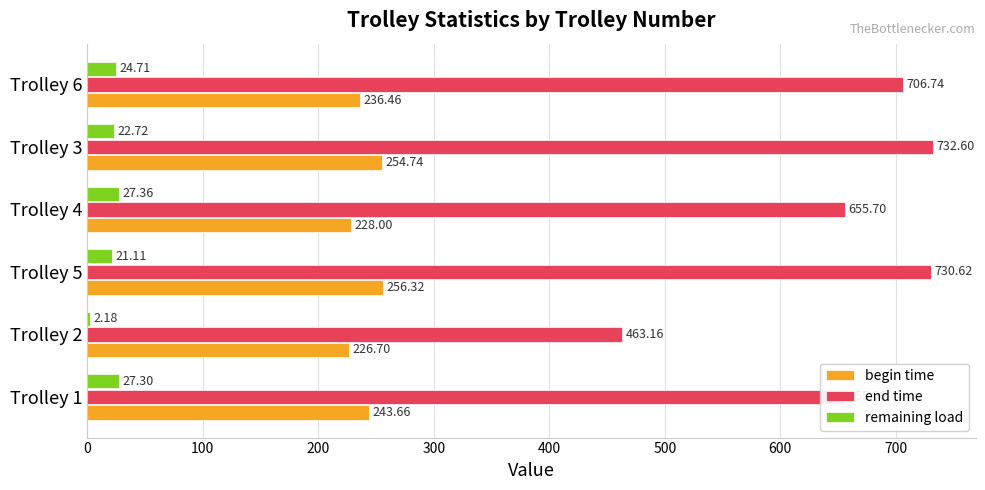

What is the average value of the begin time series?

241.0